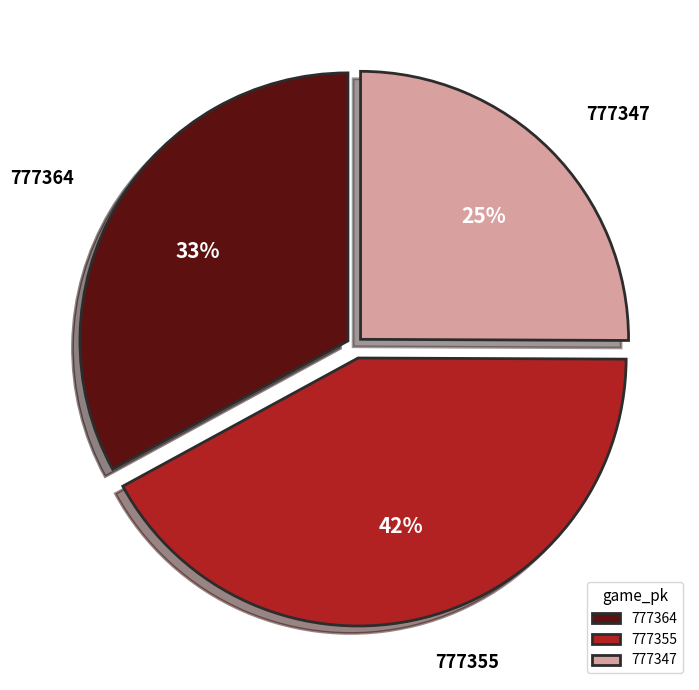

Rank the categories by value from lowest to highest.

777347, 777364, 777355